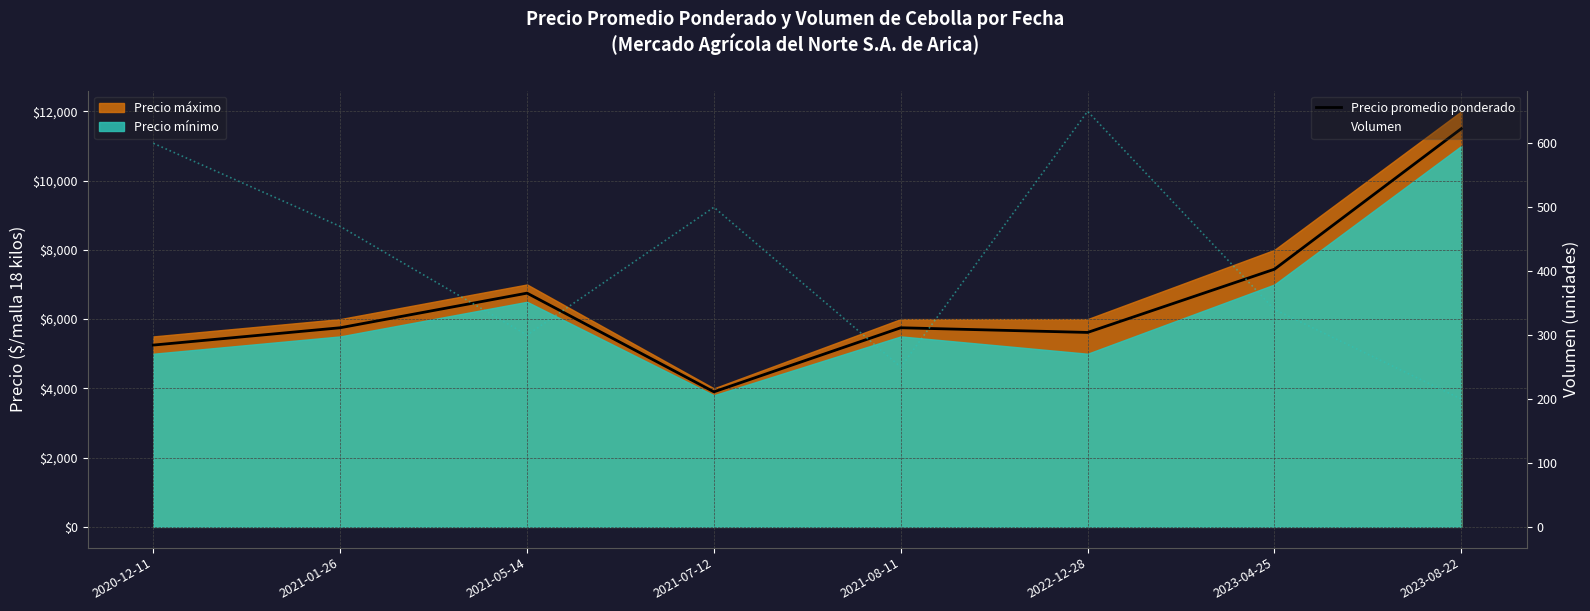

At which label does Volumen first exceed 470?

2020-12-11